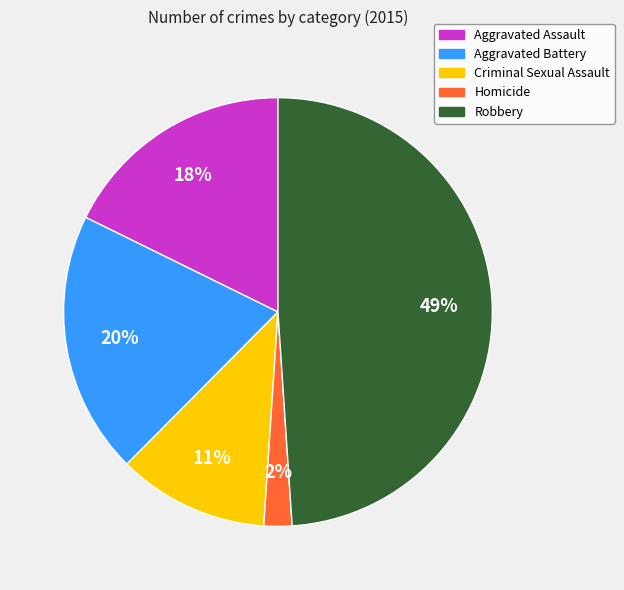

Is there a majority slice in this chart?

No